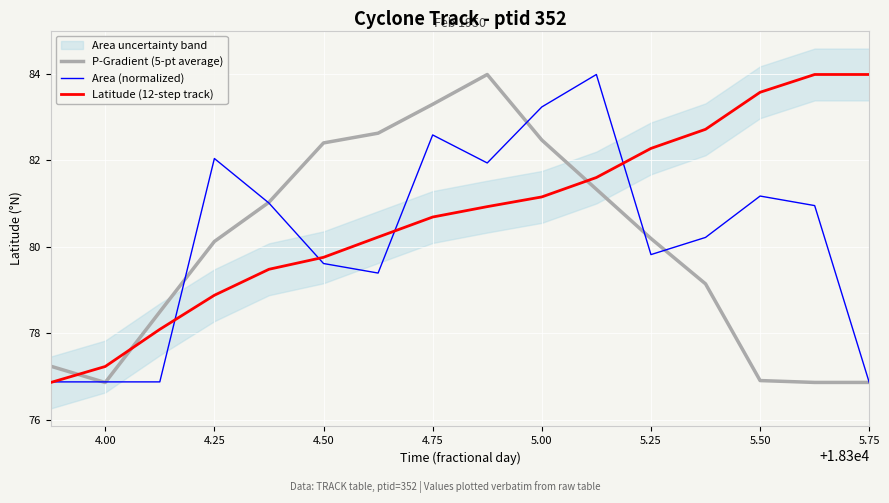

How many interior local peaks does the P-Gradient (5-pt average) series have?

1